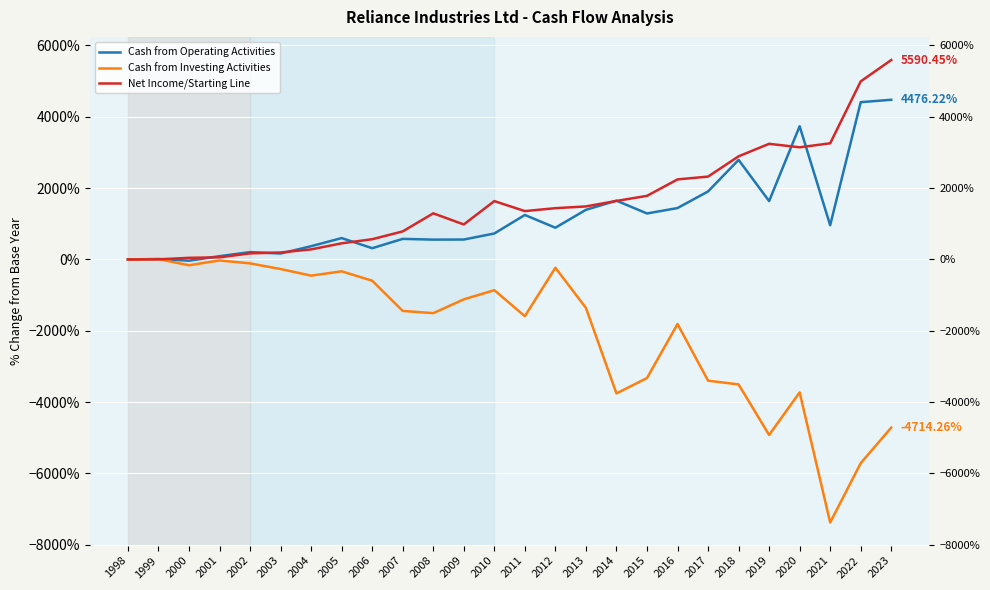

At which label does Net Income/Starting Line first exceed 1437?

2010